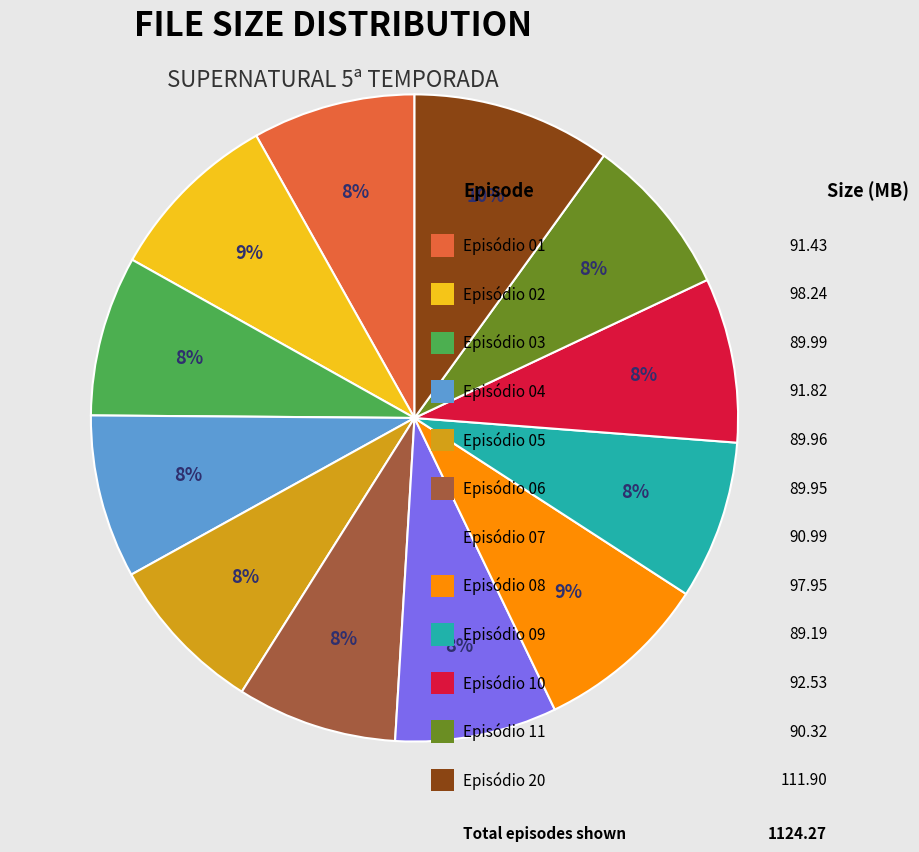

To the nearest percent, what is the difference between the largest and smallest slice percentages?

2%